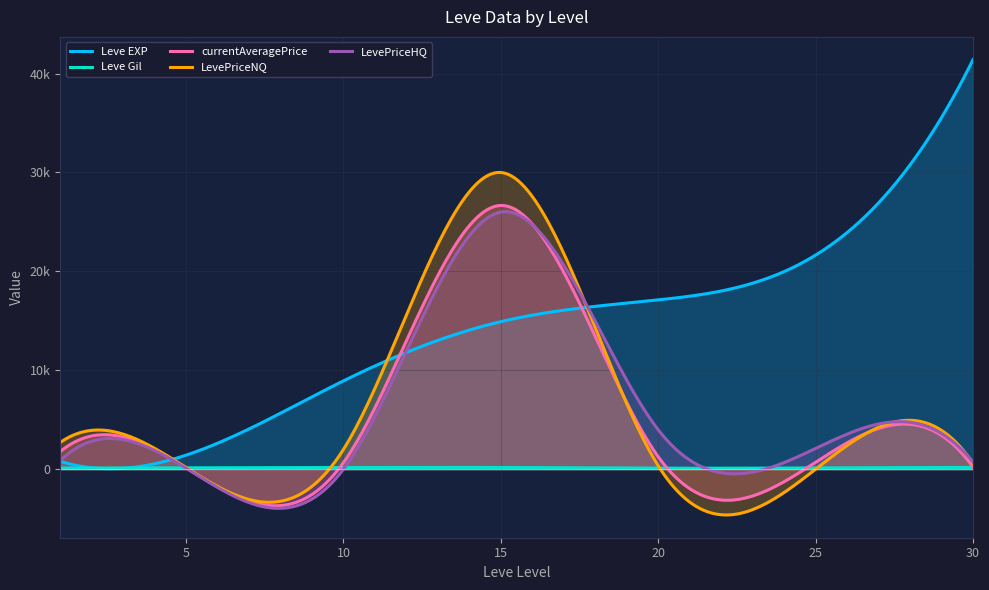

What are all the series names shown in the legend?

Leve EXP, Leve Gil, currentAveragePrice, LevePriceNQ, LevePriceHQ